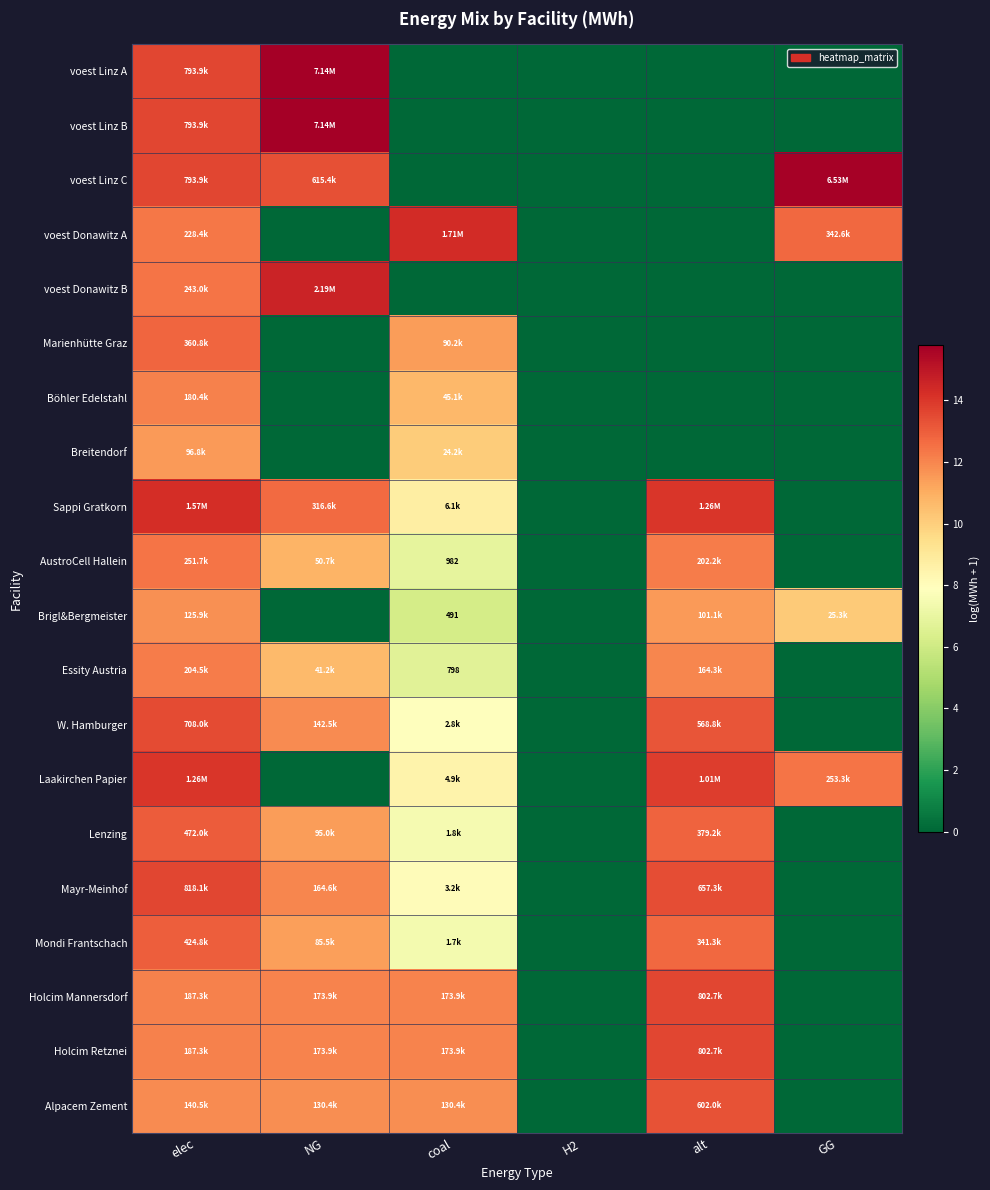

Is it true that Mondi Frantschach equals 3.9 at H2?

False